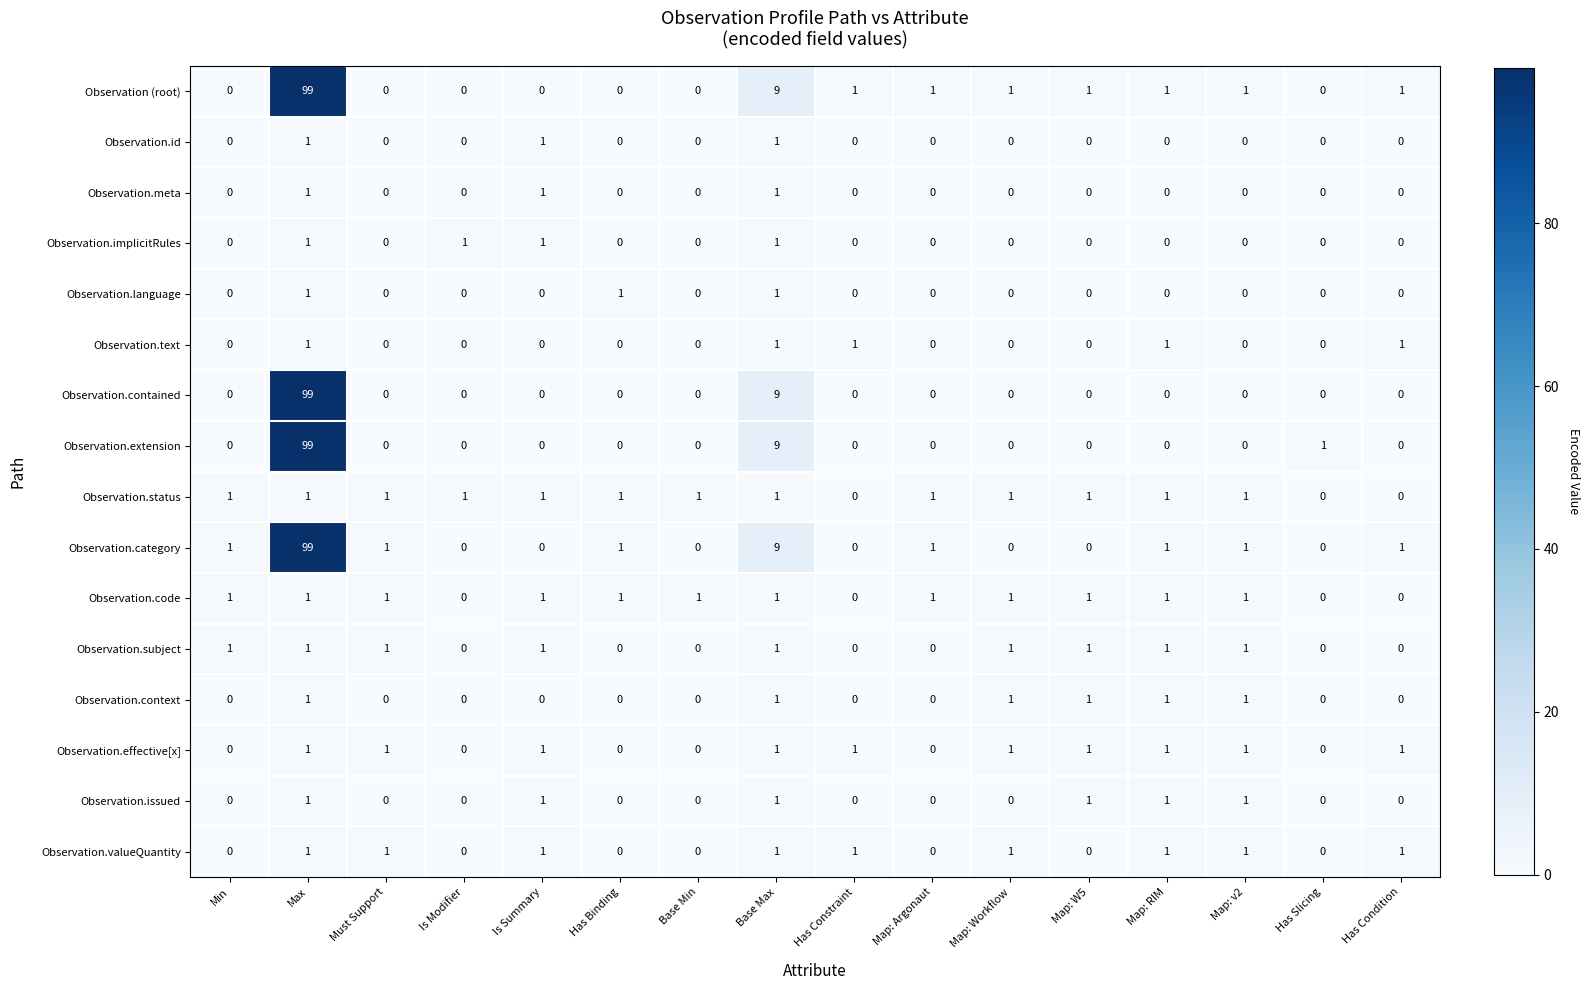

True or false: Observation.category has a value of 0 at Base Min.

True